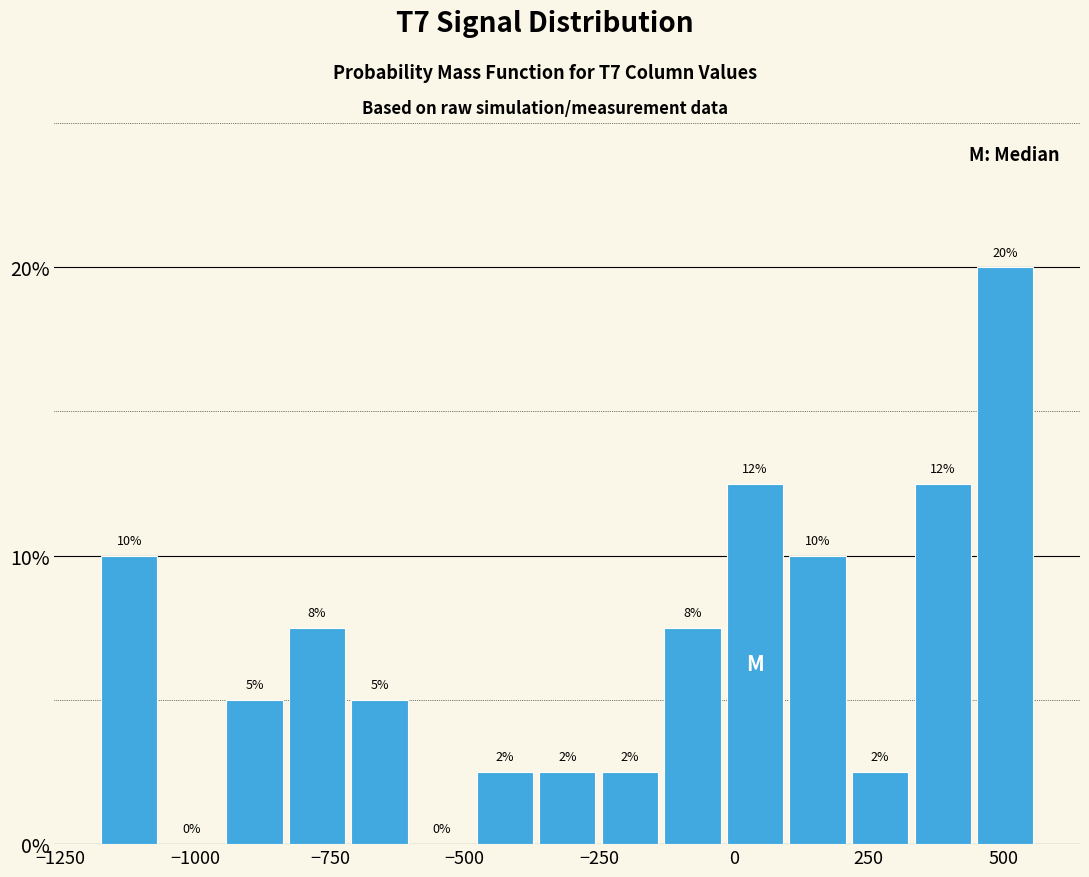

Around what value on the x-axis is the tallest bar? Give the approximate position of its centre, as read against the axis.

500